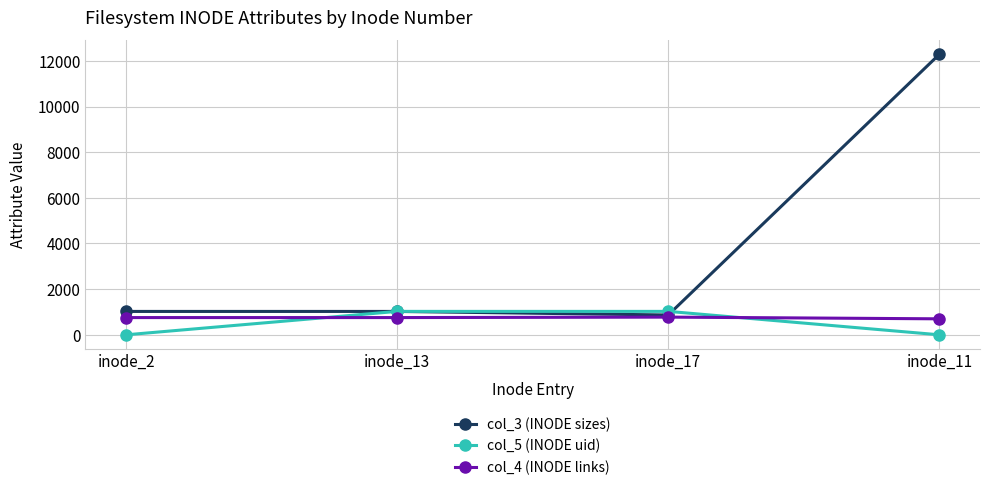

The value of col_3 (INODE sizes) at inode_17 is 868. True or false?

True